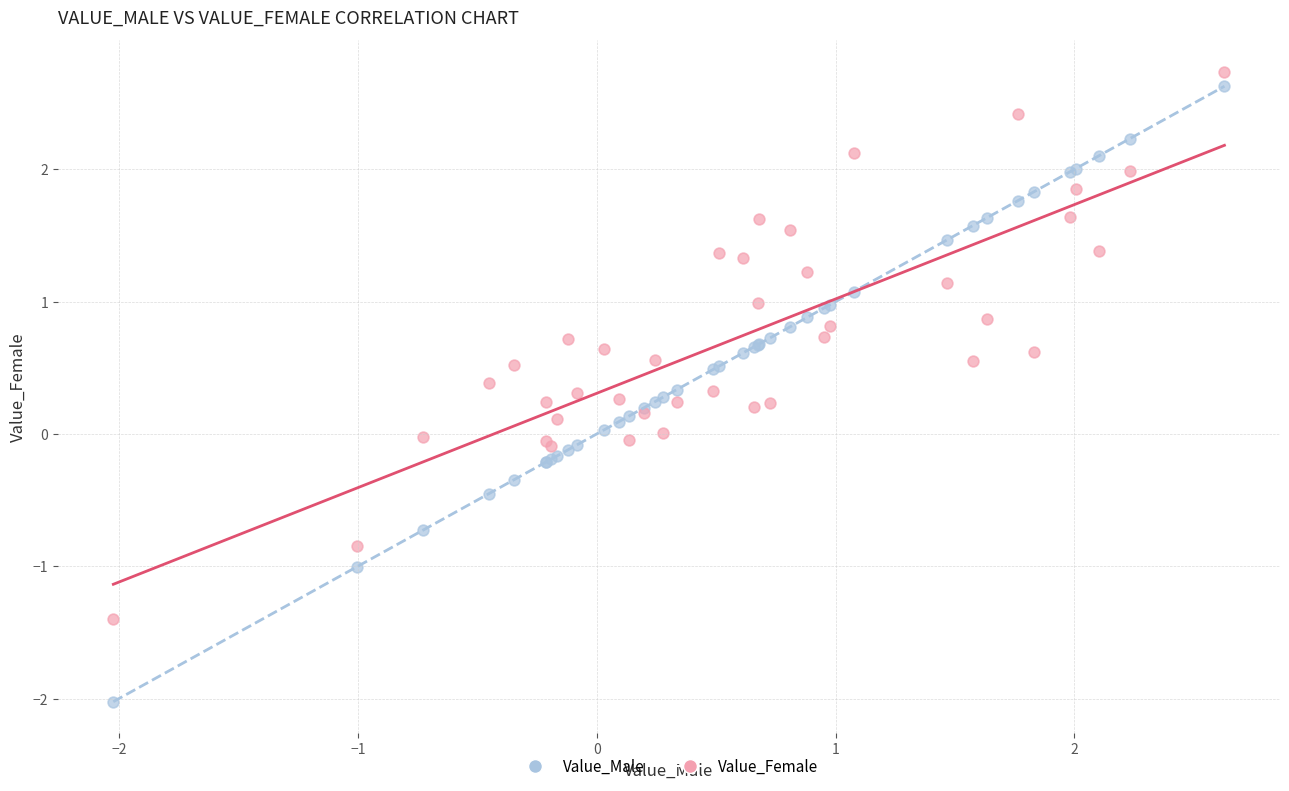

Which series reaches the minimum Y coordinate?

Value_Male